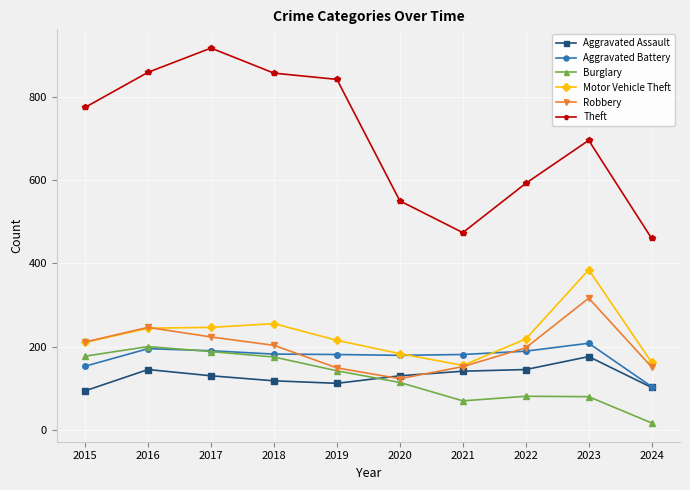

What is the difference between the maximum and minimum values in the Robbery series?

193